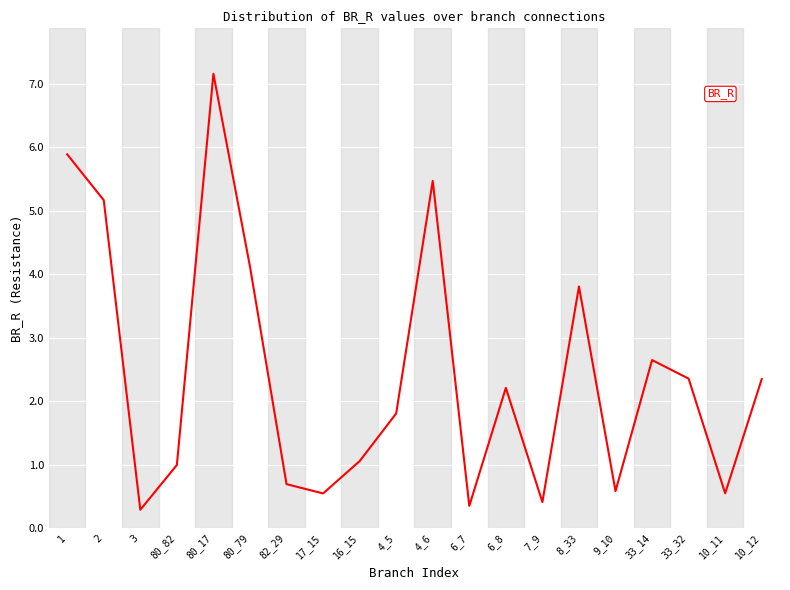

What is the approximate value at 82_29?

0.7